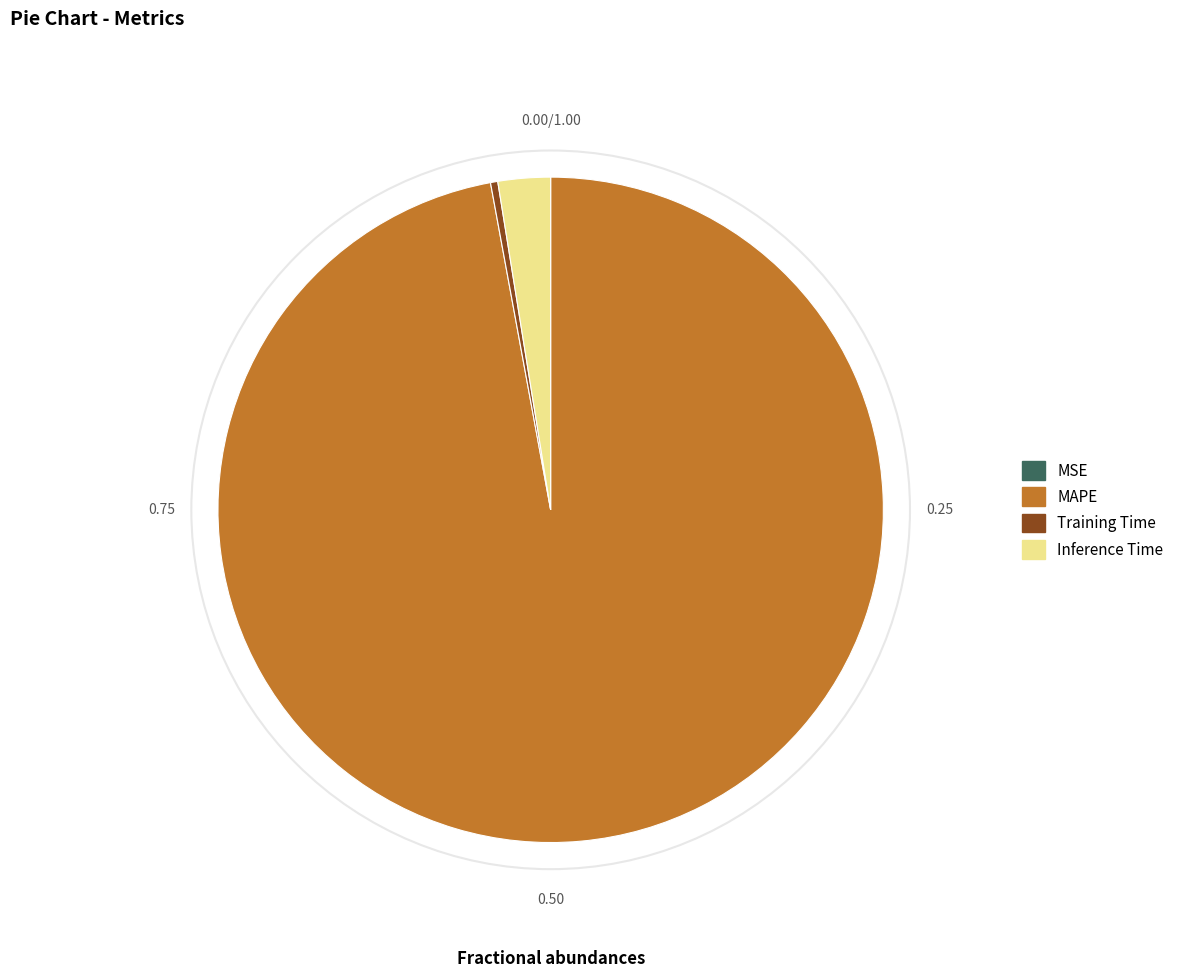

Which has a higher value, MAPE or Inference Time?

MAPE